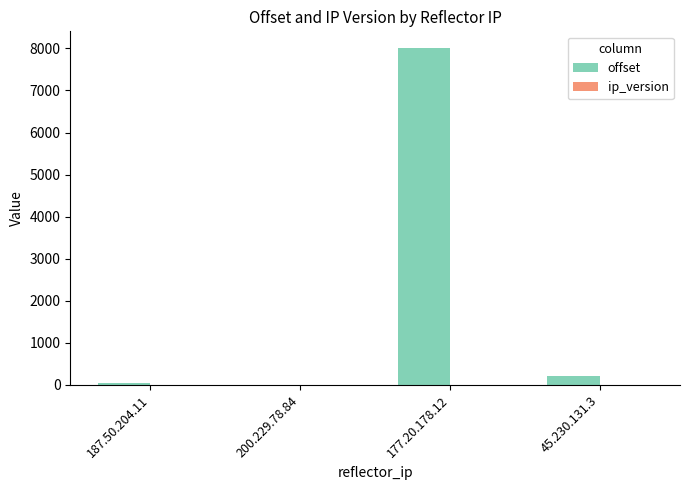

Between 187.50.204.11 and 177.20.178.12, which series saw the biggest shift?

offset